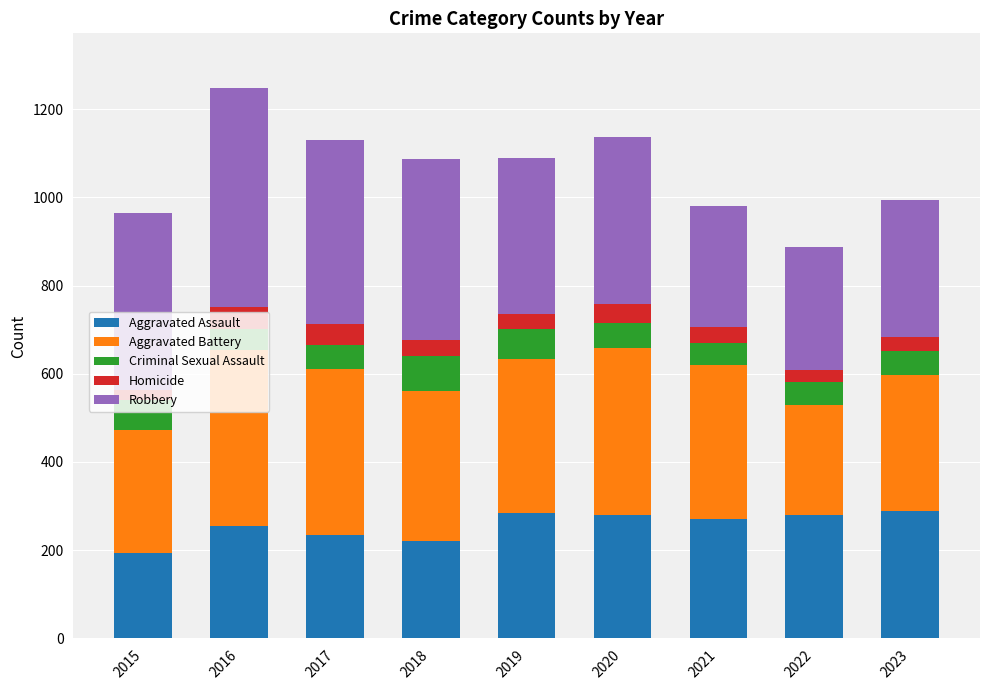

What is the maximum value for Aggravated Assault?

289